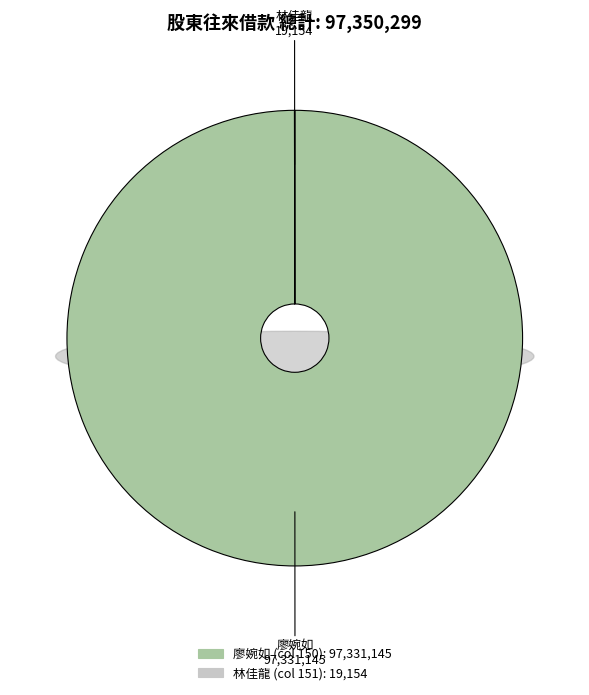

Is there a majority slice in this chart?

Yes